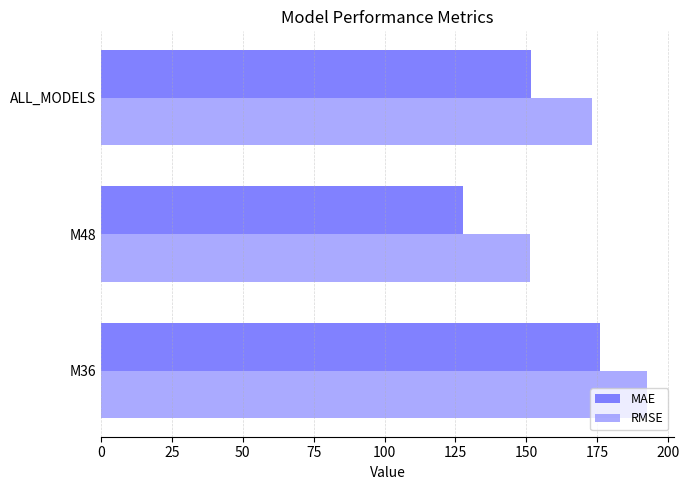

What is the approximate value of MAE at ALL_MODELS?

151.8